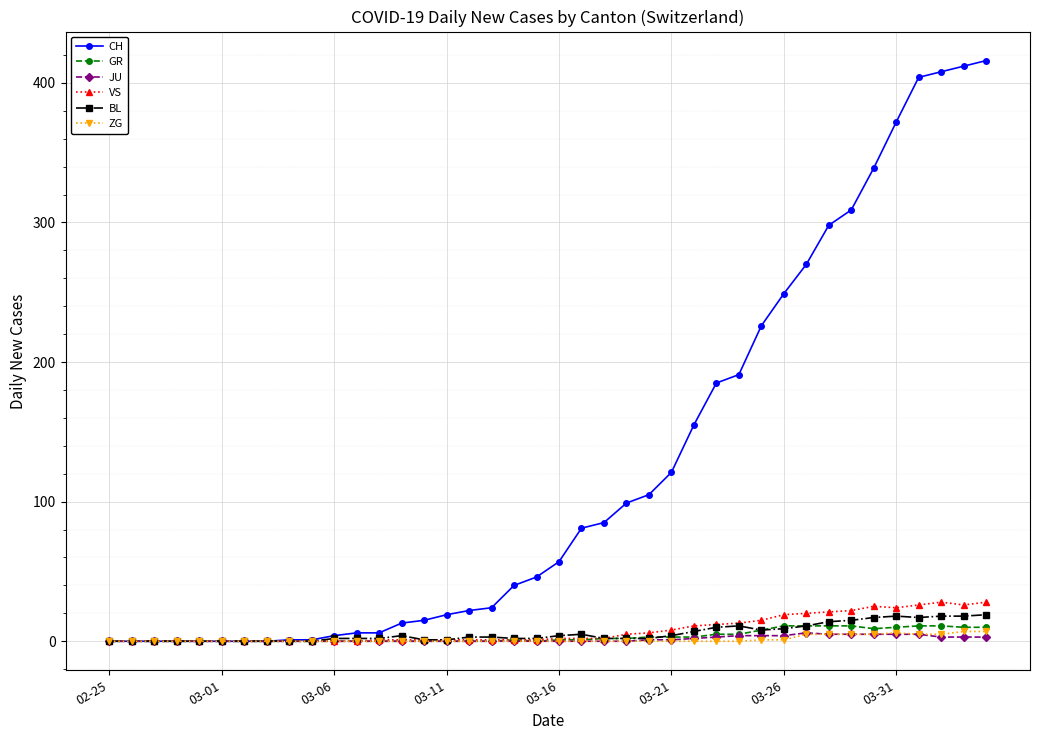

Which series has the largest total across all categories?

CH